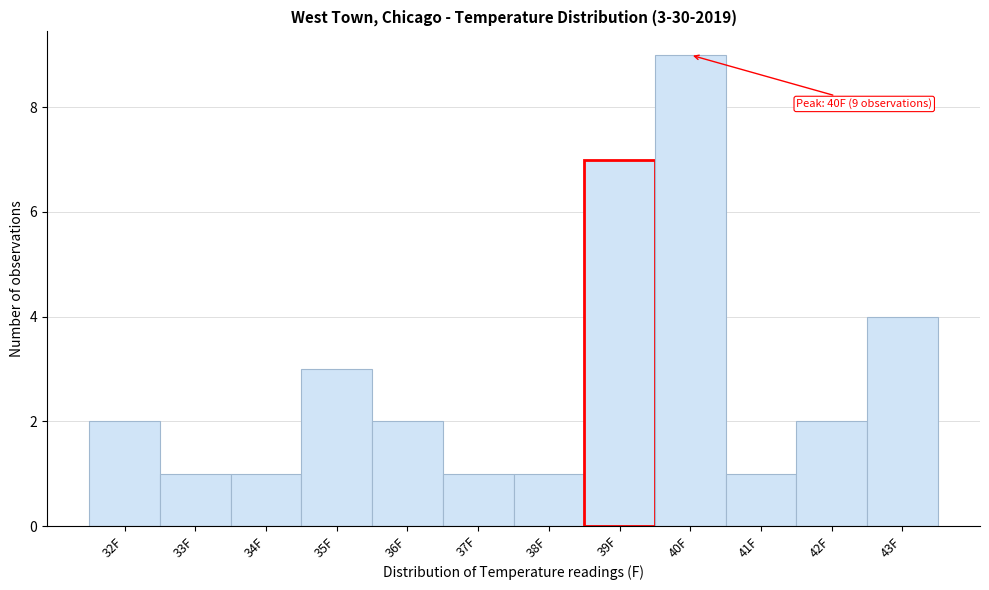

Over which range of the x-axis is the bar tallest?

39.5 to 40.5